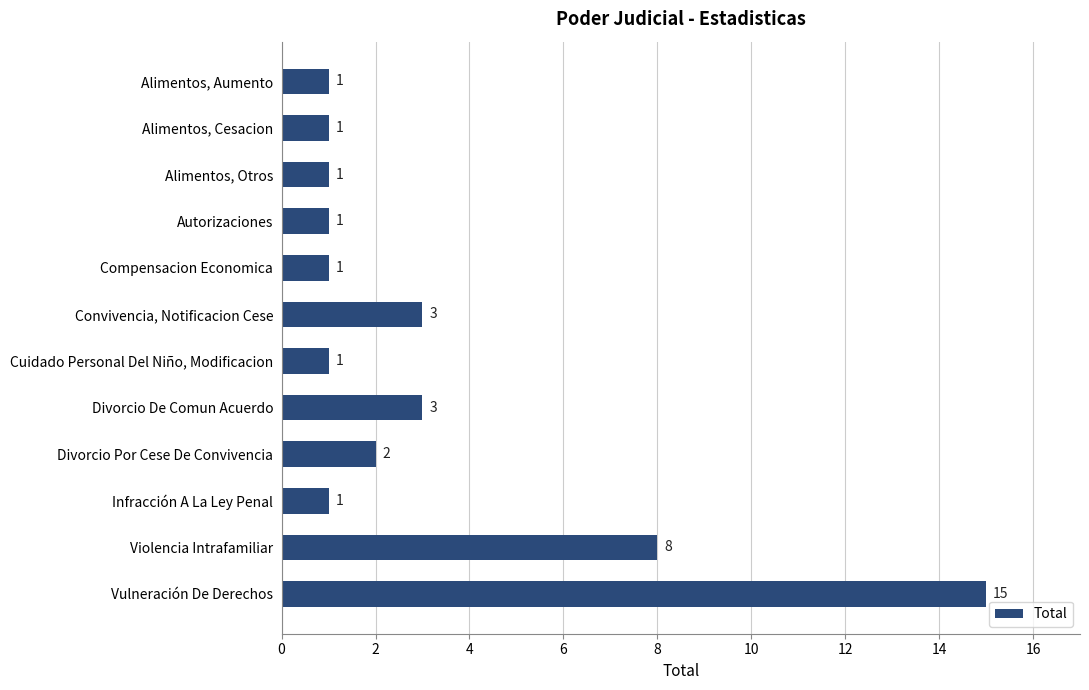

What is the value of the 4th bar from the top?

1